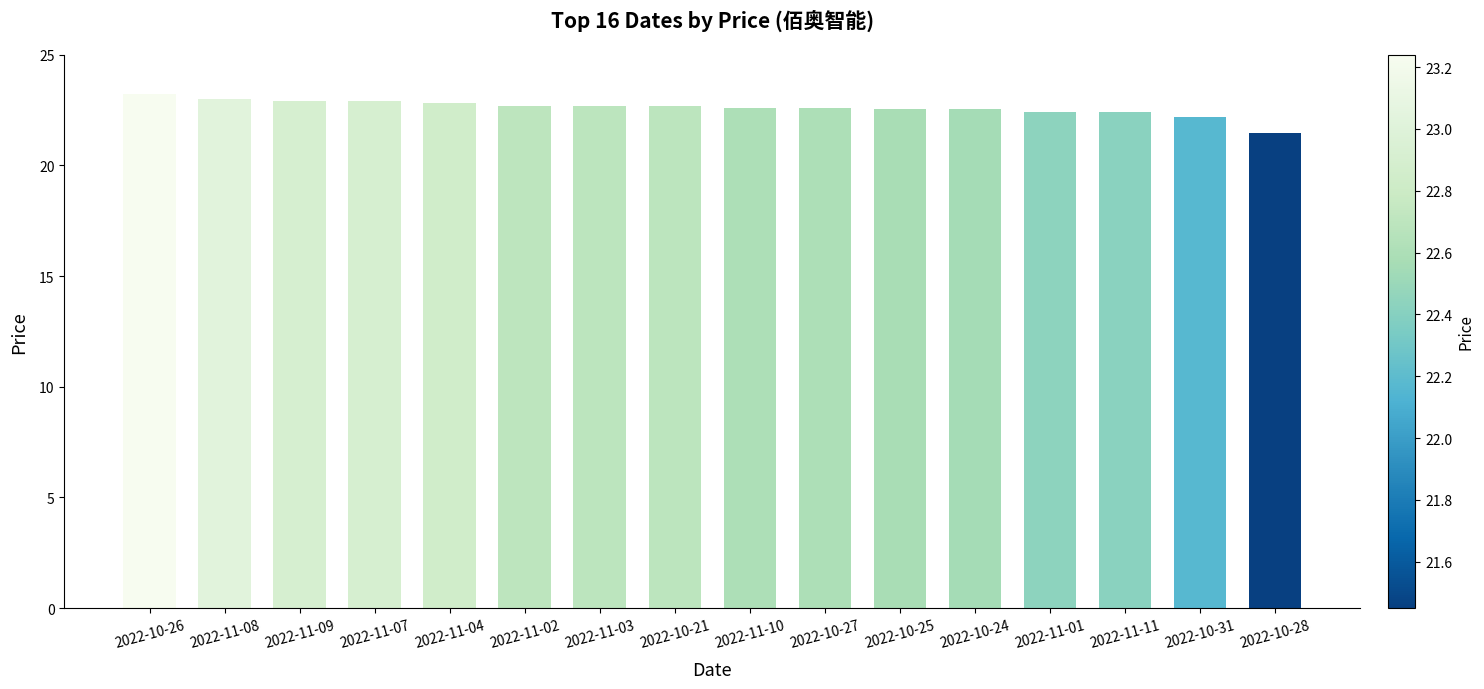

Are the bars grouped side by side (vs. stacked)?

No